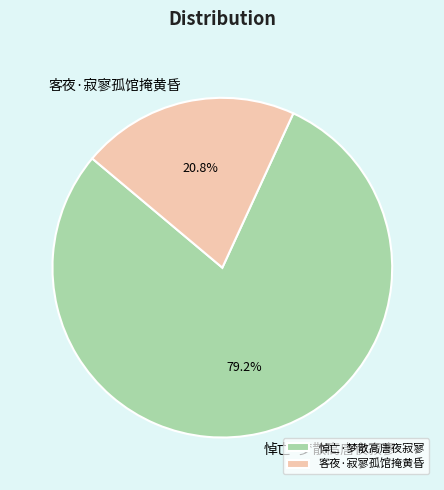

To the nearest percent, what is the average slice percentage?

50%